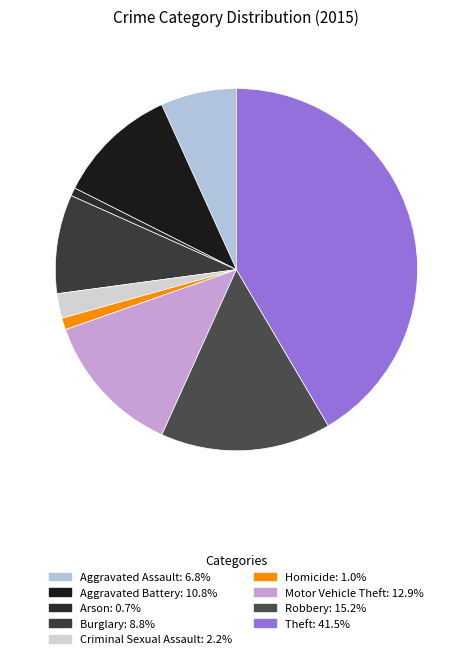

Which slice is the largest?

Theft